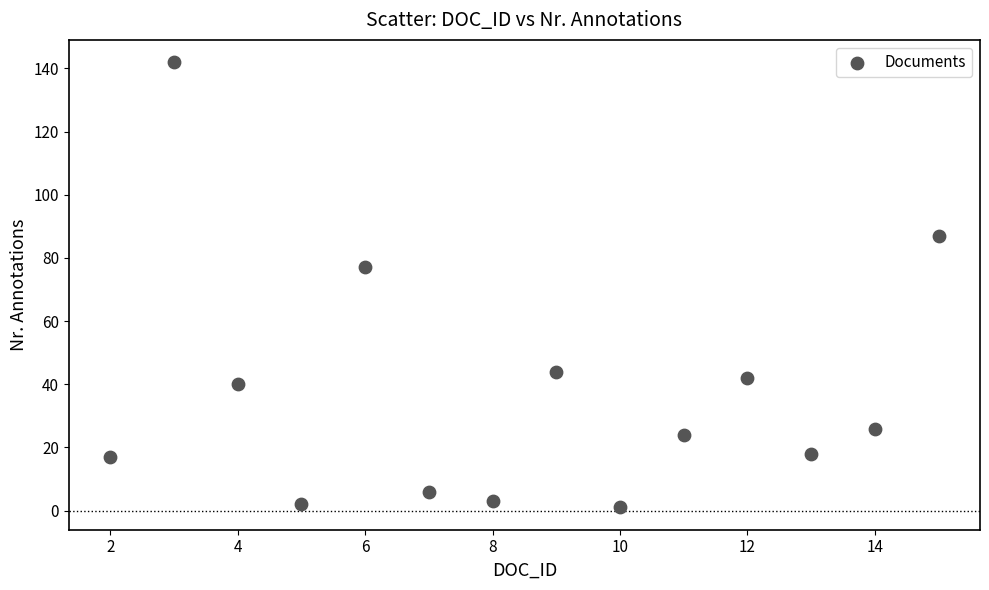

What Y value in the scatter plot is closest to 71?

77